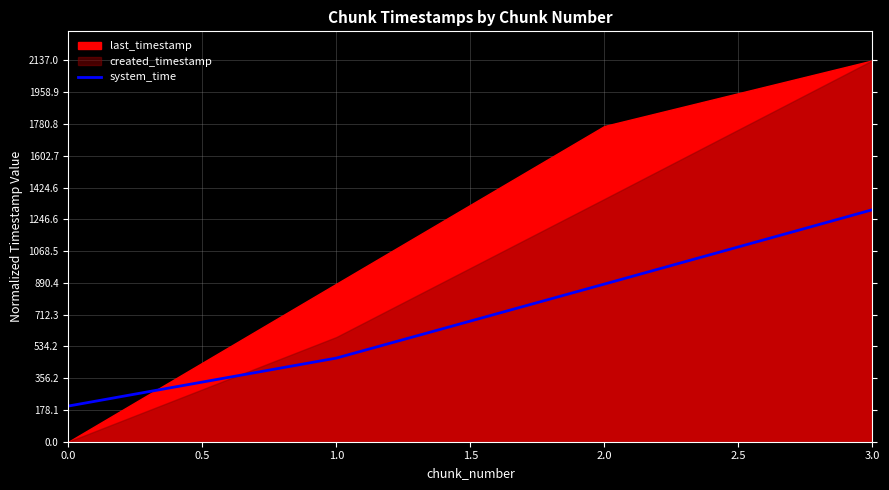

The value of system_time at 2.0 is 376.5. True or false?

False